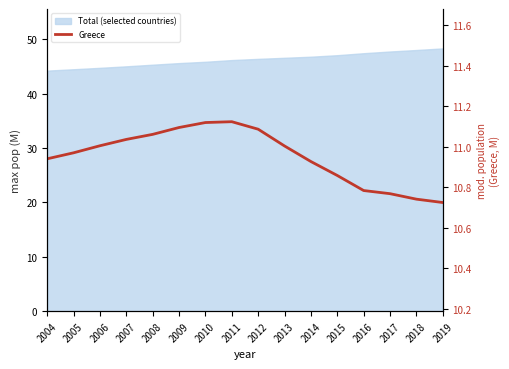

What is the difference between the maximum and minimum values?

0.4